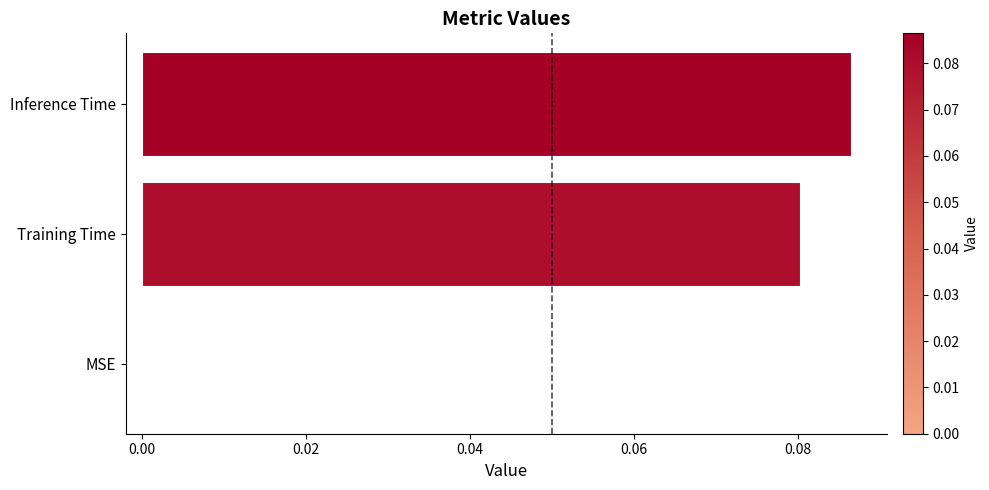

What is the change in value from MSE to Inference Time?

+0.1